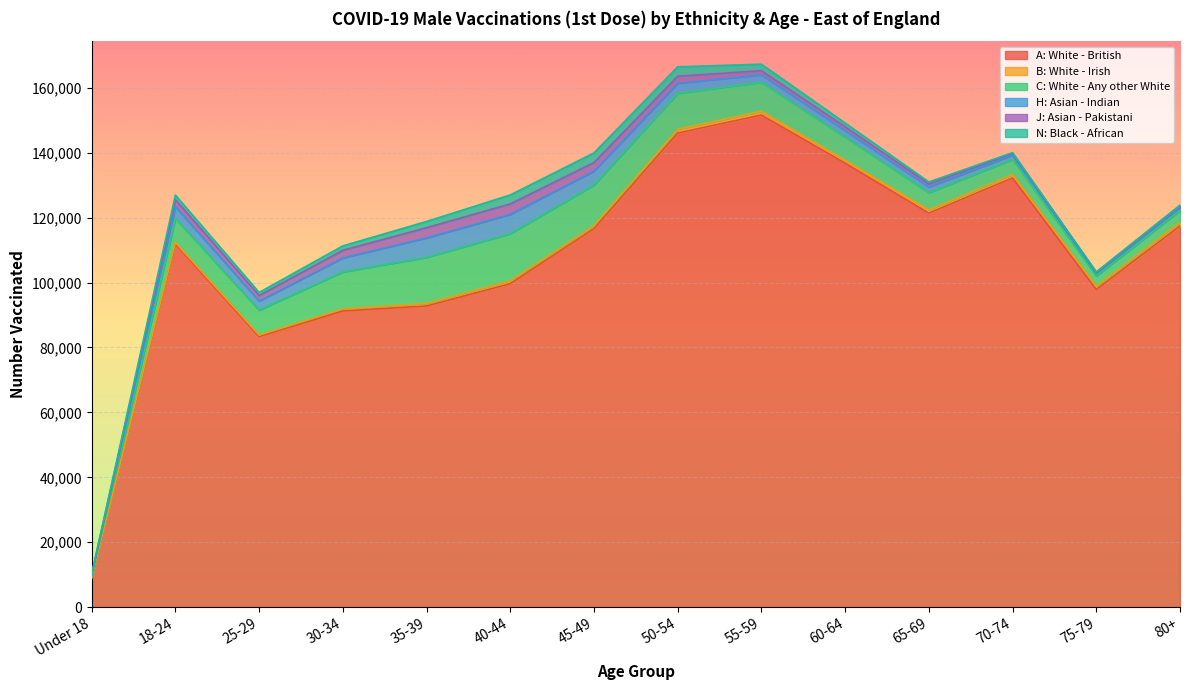

The value of J: Asian - Pakistani at Under 18 is 185. True or false?

True